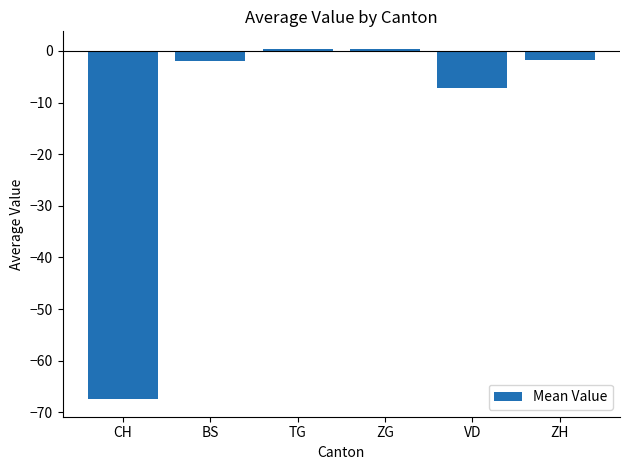

True or false: the data shows -98.4 at CH.

False